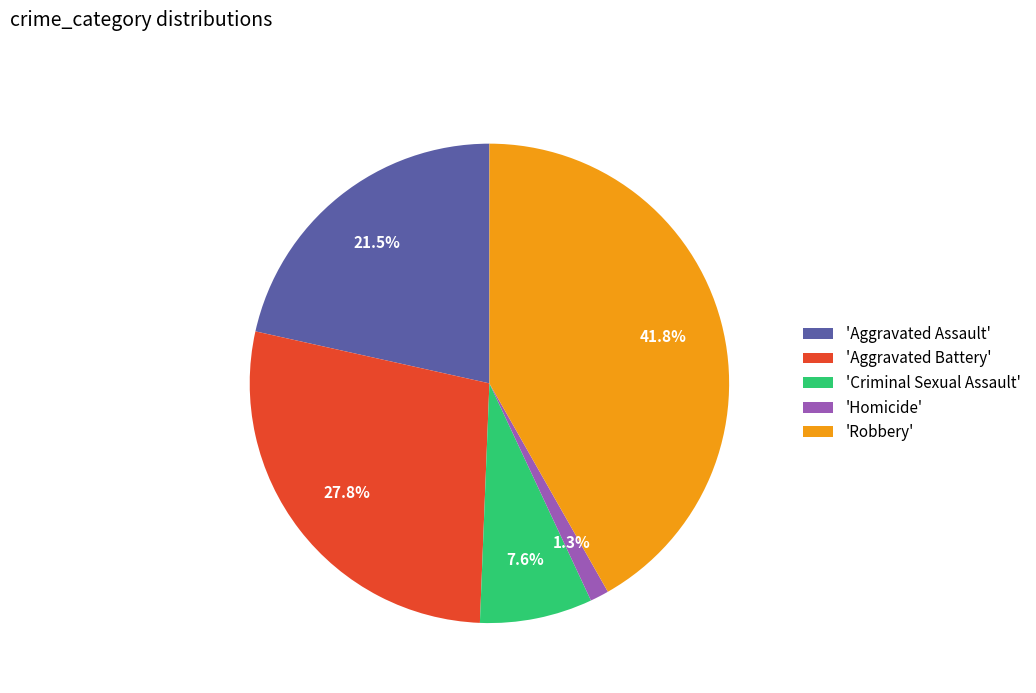

Which slice is the largest?

'Robbery'